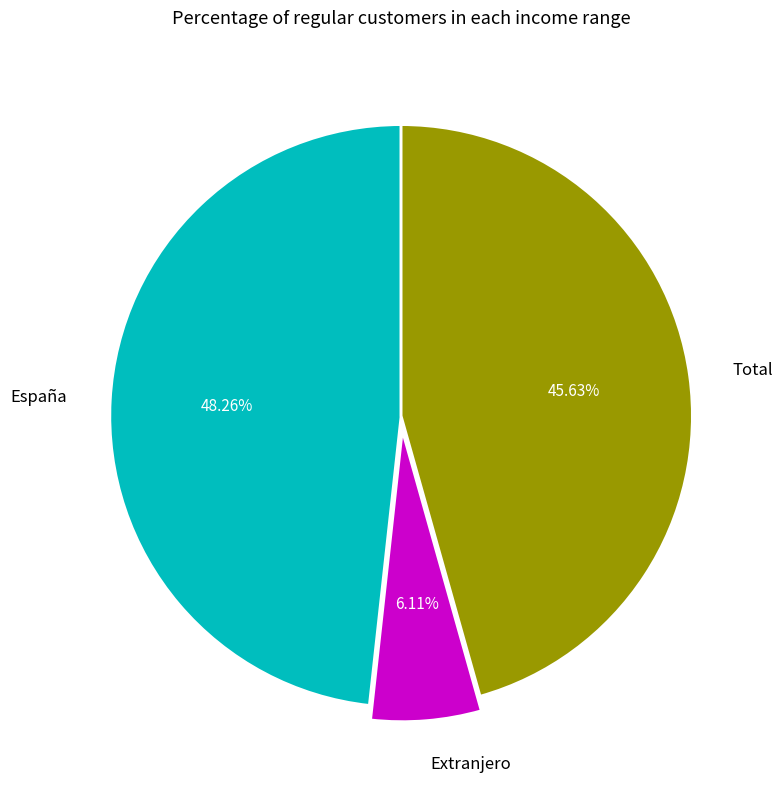

To the nearest percent, what portion does Extranjero represent?

6%